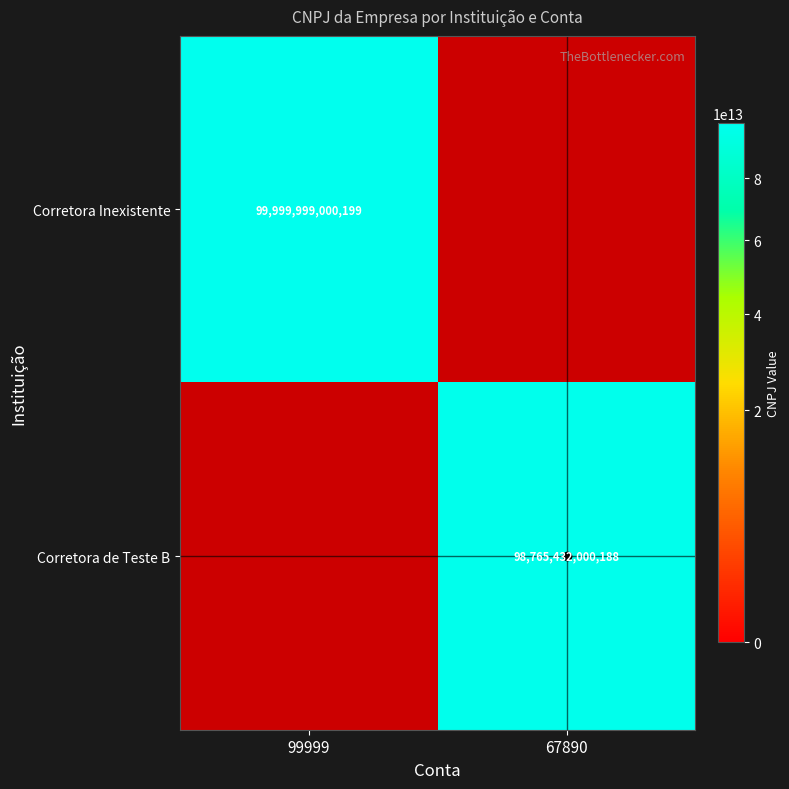

The Corretora Inexistente series shows 63084123496482 at 99999. True or false?

False